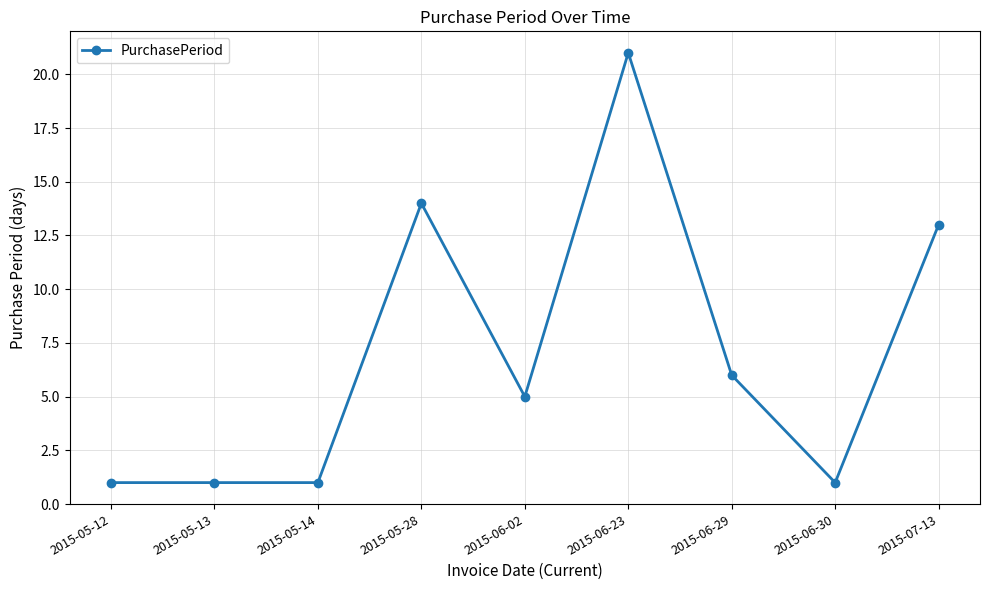

What is the change in value from 2015-06-30 to 2015-07-13?

+12